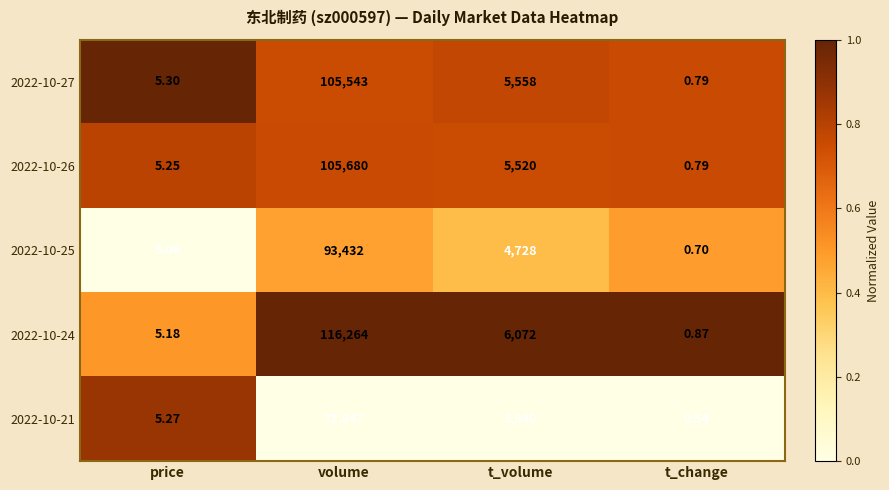

Is the value of 2022-10-26 at volume greater than the value of 2022-10-24 at t_change?

Yes